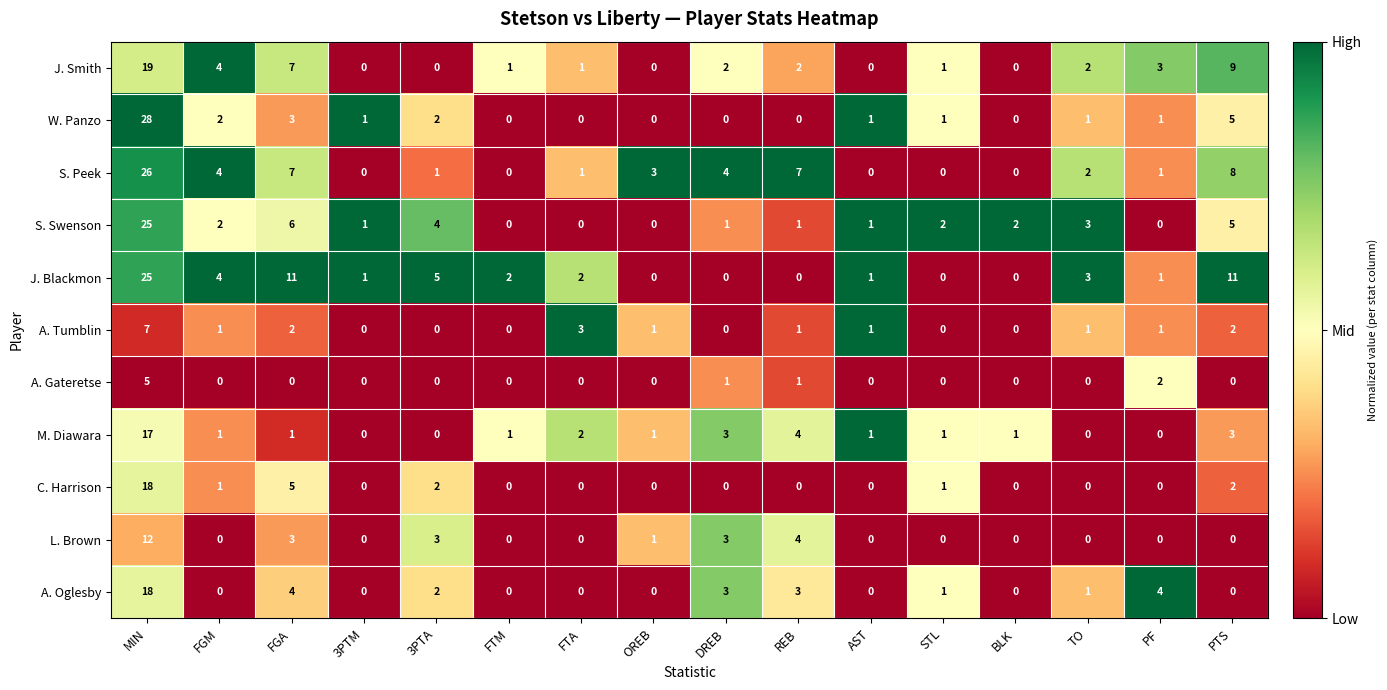

Is it true that J. Smith equals 10 at FGA?

False